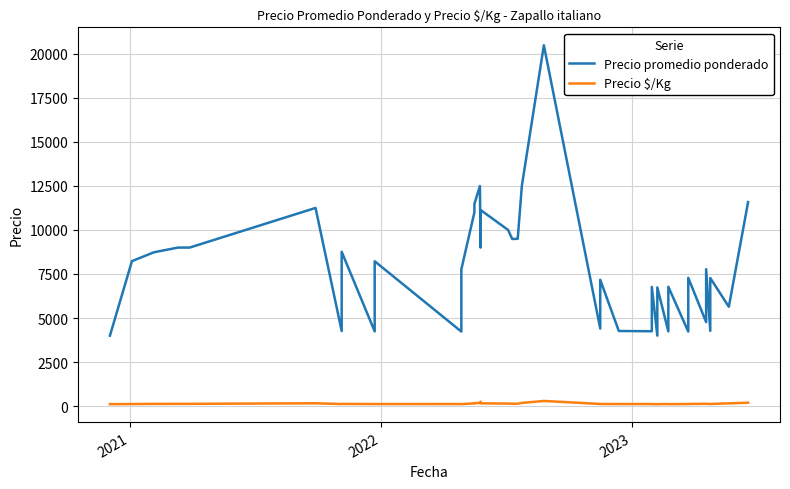

Rank the series by their average value, from lowest to highest.

Precio $/Kg, Precio promedio ponderado